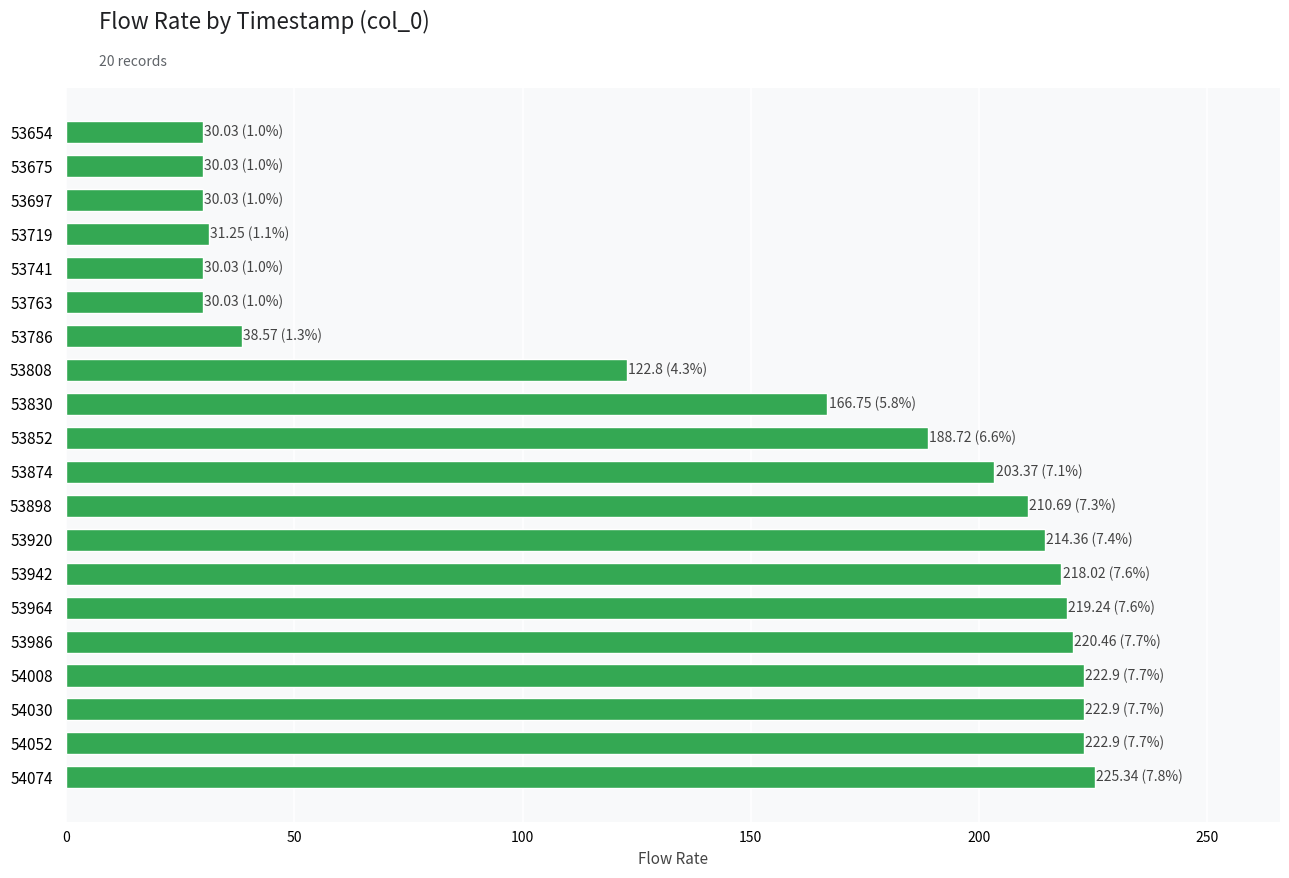

What is the greatest value displayed?

225.3